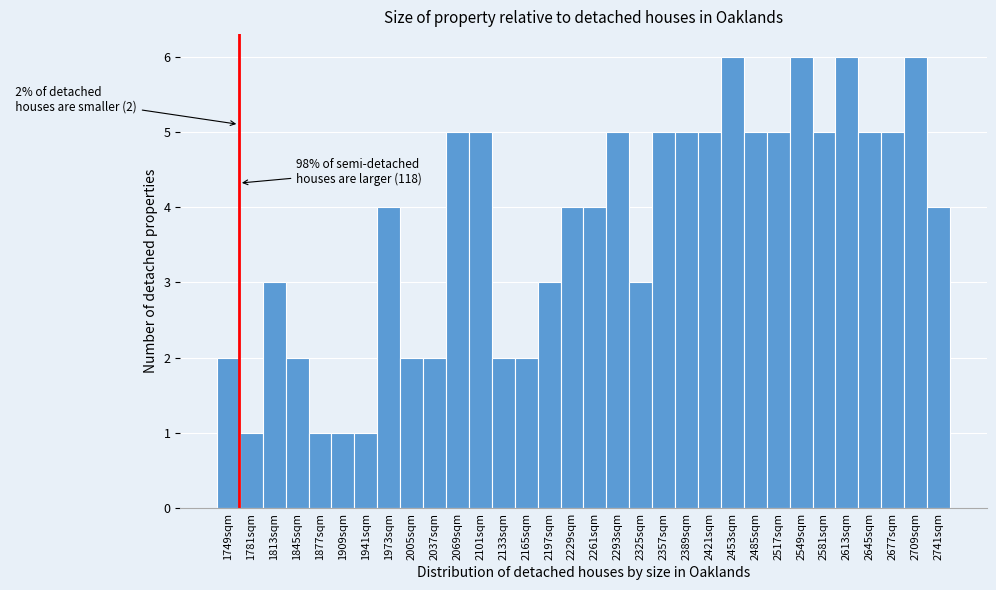

What is the ratio of the value at 1813sqm to the value at 2389sqm?

0.6